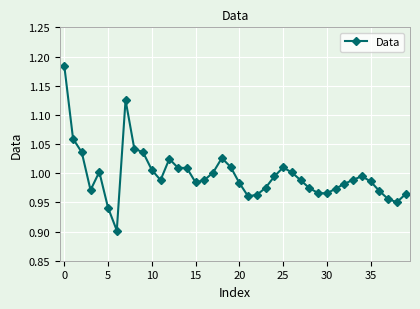

True or false: the data has more than 1 interior local peaks.

True